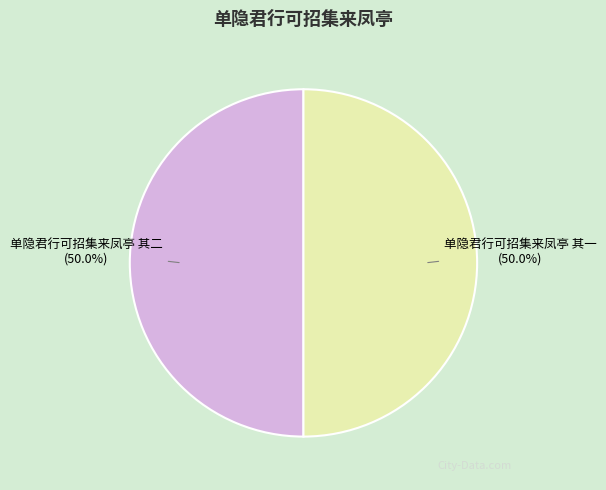

How many slices are in this pie chart?

2